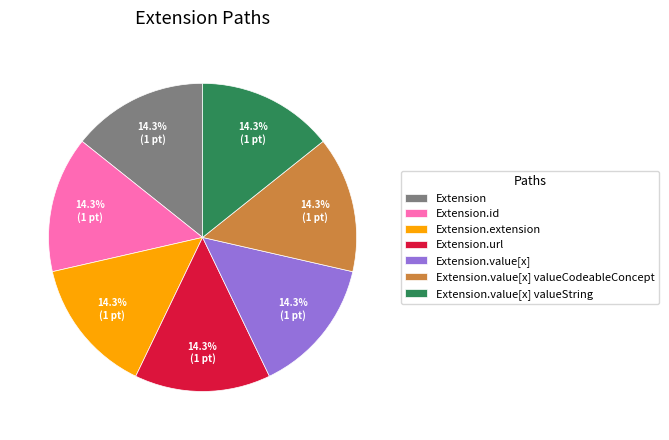

How many slices are in this pie chart?

7